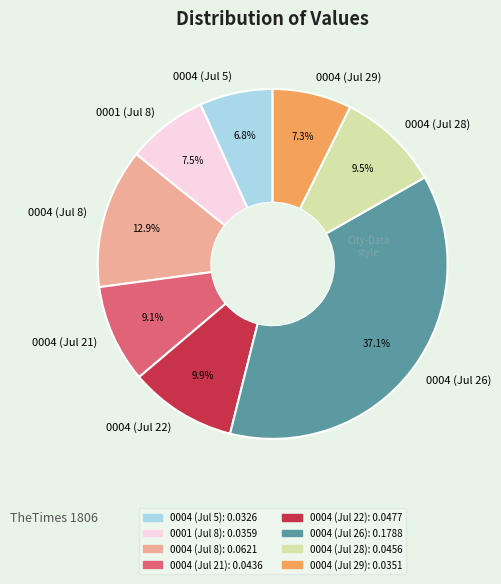

Which slice is the largest?

0004 (Jul 26)